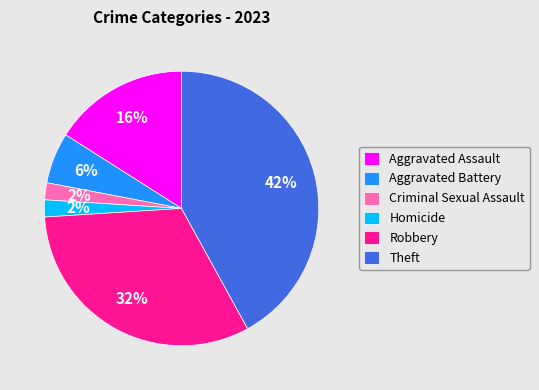

To the nearest percent, what percentage of the pie is Robbery?

32%